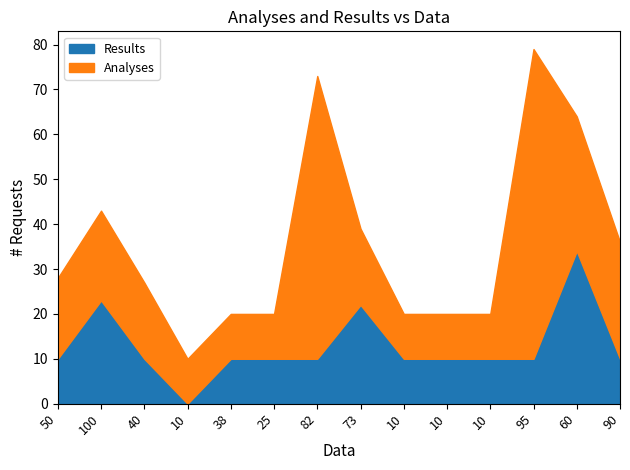

List the labels in order of value, smallest first.

10, 50, 40, 38, 25, 82, 10, 10, 10, 95, 90, 73, 100, 60